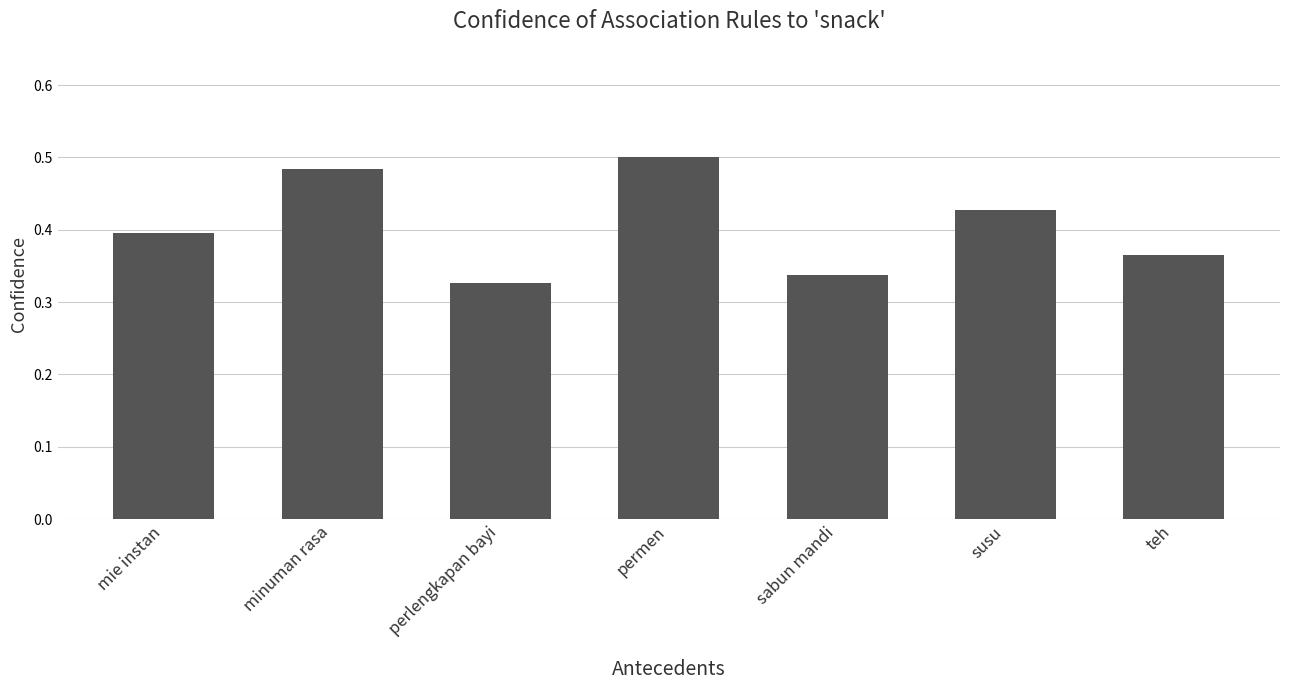

Which category has the lowest value across all series?

perlengkapan bayi